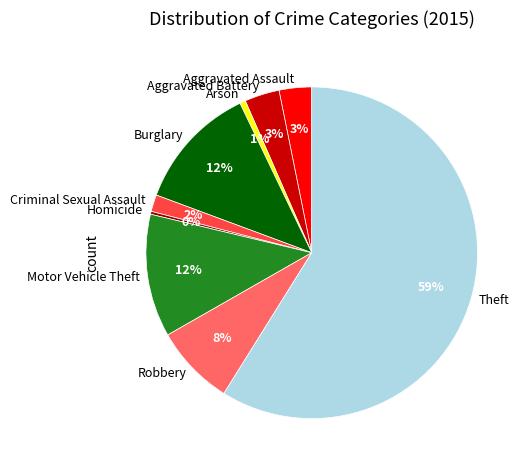

Between Robbery and Theft, which is larger?

Theft